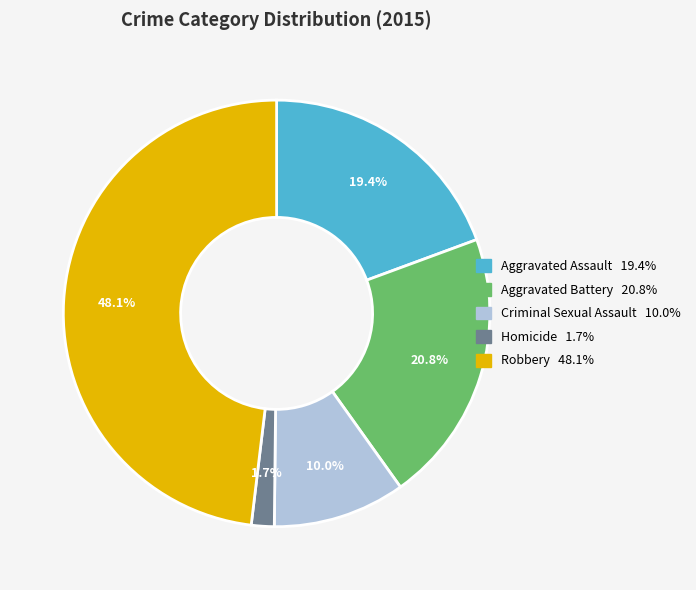

The Aggravated Assault slice represents 19% of the pie. True or false?

True